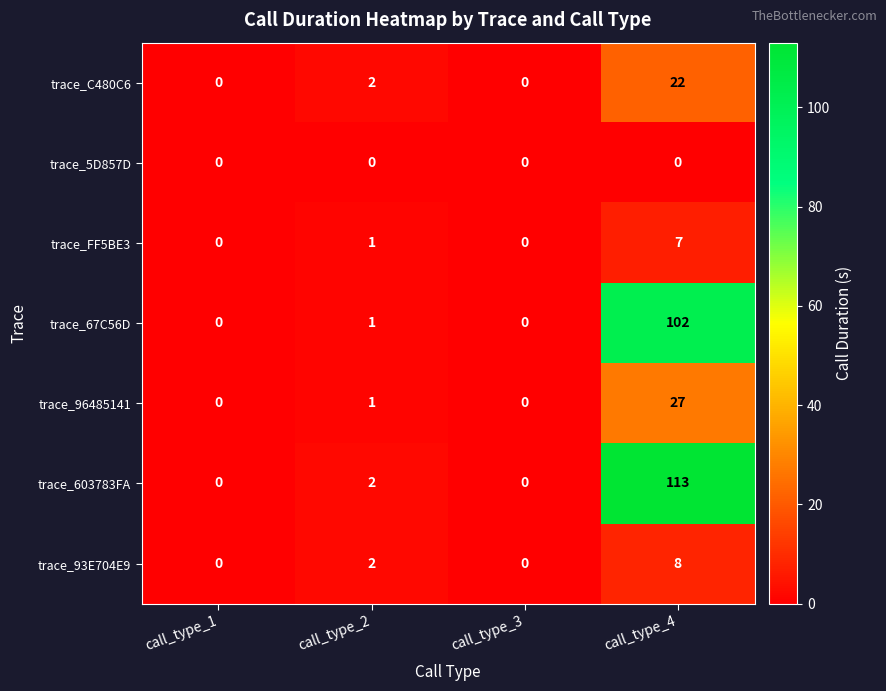

At which category is the sum across all series the highest?

call_type_4